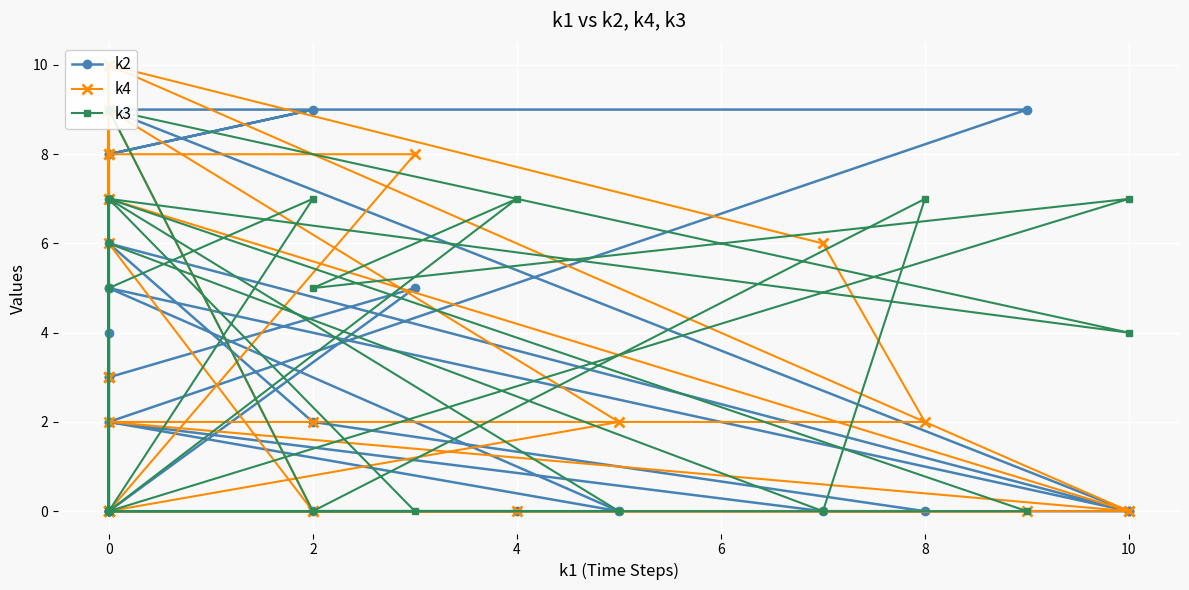

Is it true that k3 equals 0 at 0?

True